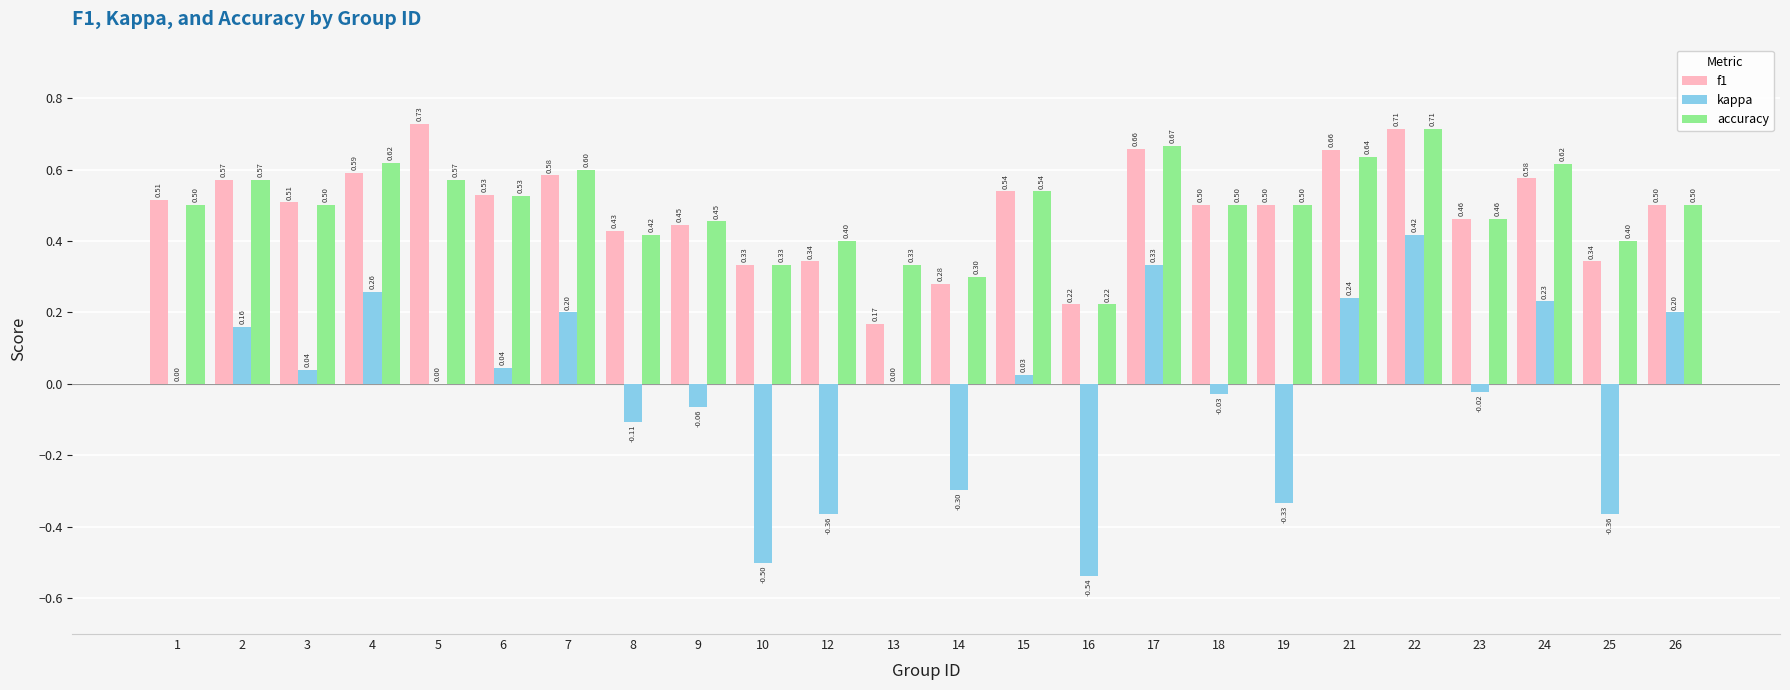

Between 15 and 18, which series saw the biggest shift?

kappa